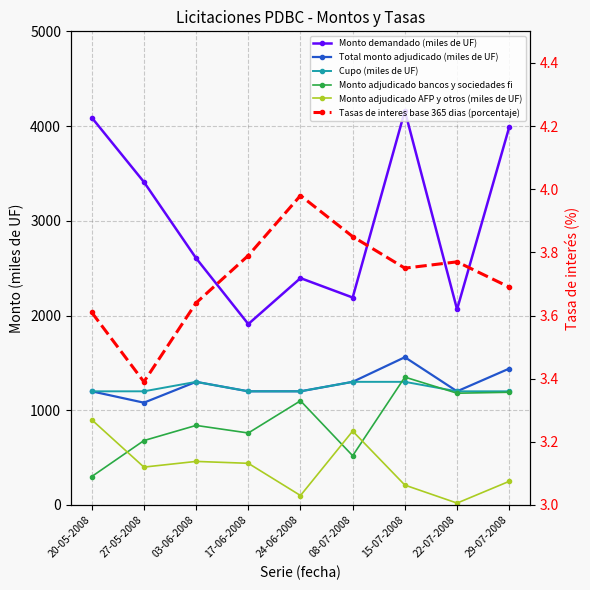

Reading right to left, extract all data points from this chart.

Monto demandado (miles de UF): 29-07-2008=3990.0	22-07-2008=2065.0	15-07-2008=4160.0	08-07-2008=2190.0	24-06-2008=2395.0	17-06-2008=1910.0	03-06-2008=2605.0	27-05-2008=3410.0	20-05-2008=4090.0
Total monto adjudicado (miles de UF): 29-07-2008=1440.0	22-07-2008=1200.0	15-07-2008=1560.0	08-07-2008=1300.0	24-06-2008=1200.0	17-06-2008=1200.0	03-06-2008=1300.0	27-05-2008=1080.0	20-05-2008=1200.0
Cupo (miles de UF): 29-07-2008=1200.0	22-07-2008=1200.0	15-07-2008=1300.0	08-07-2008=1300.0	24-06-2008=1200.0	17-06-2008=1200.0	03-06-2008=1300.0	27-05-2008=1200.0	20-05-2008=1200.0
Monto adjudicado bancos y sociedades fi: 29-07-2008=1190.0	22-07-2008=1180.0	15-07-2008=1350.0	08-07-2008=520.0	24-06-2008=1100.0	17-06-2008=760.0	03-06-2008=840.0	27-05-2008=680.0	20-05-2008=300.0
Monto adjudicado AFP y otros (miles de UF): 29-07-2008=250.0	22-07-2008=20.0	15-07-2008=210.0	08-07-2008=780.0	24-06-2008=100.0	17-06-2008=440.0	03-06-2008=460.0	27-05-2008=400.0	20-05-2008=900.0
Tasas de interes base 365 dias (porcentaje): 29-07-2008=3.7	22-07-2008=3.8	15-07-2008=3.8	08-07-2008=3.9	24-06-2008=4.0	17-06-2008=3.8	03-06-2008=3.6	27-05-2008=3.4	20-05-2008=3.6